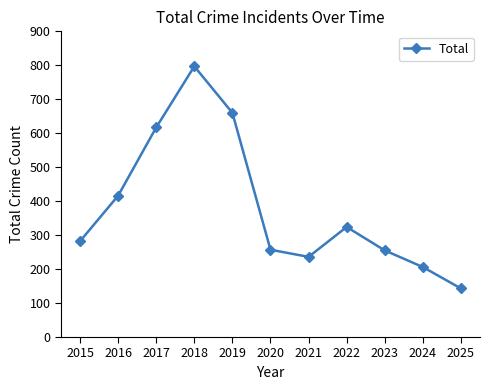

What is the value of the 1st point from the left?

282